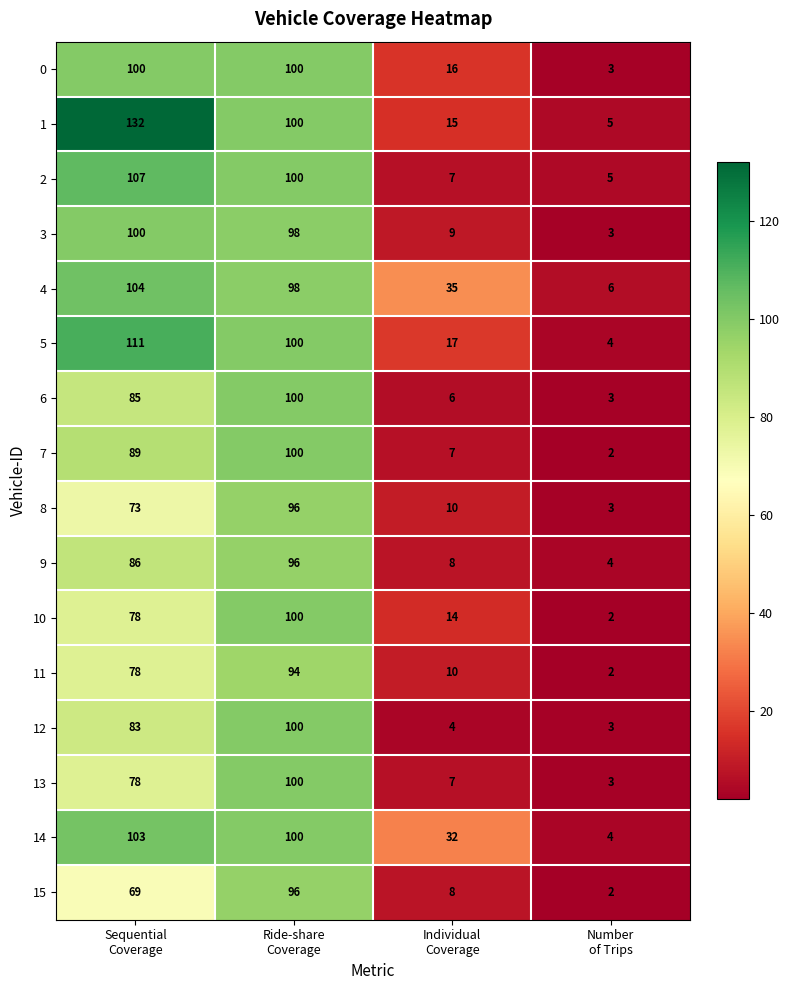

What is the sum of all 0 values?

219